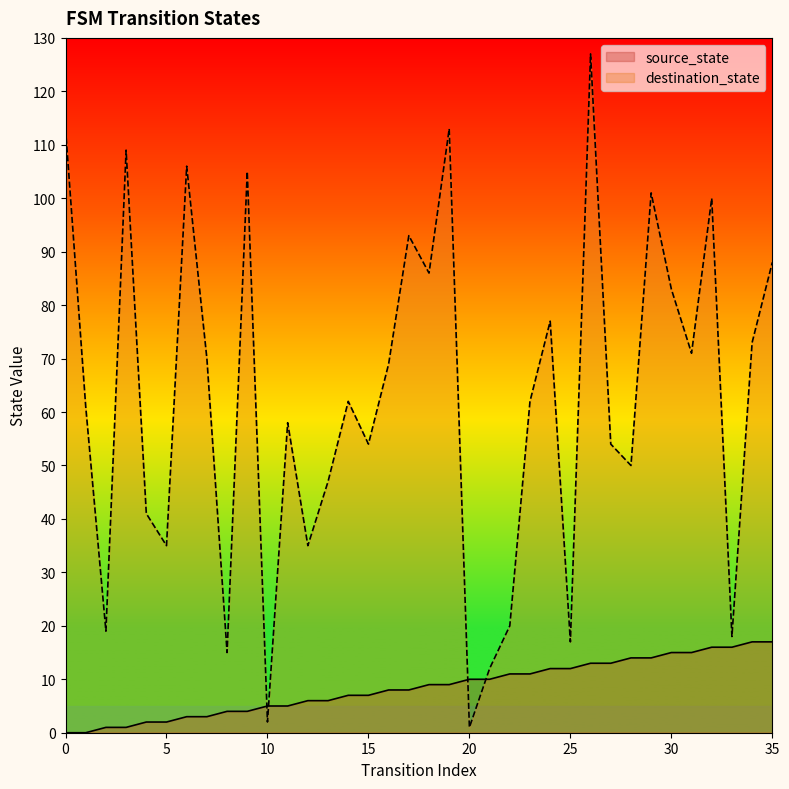

True or false: destination_state and source_state cross at least once.

True